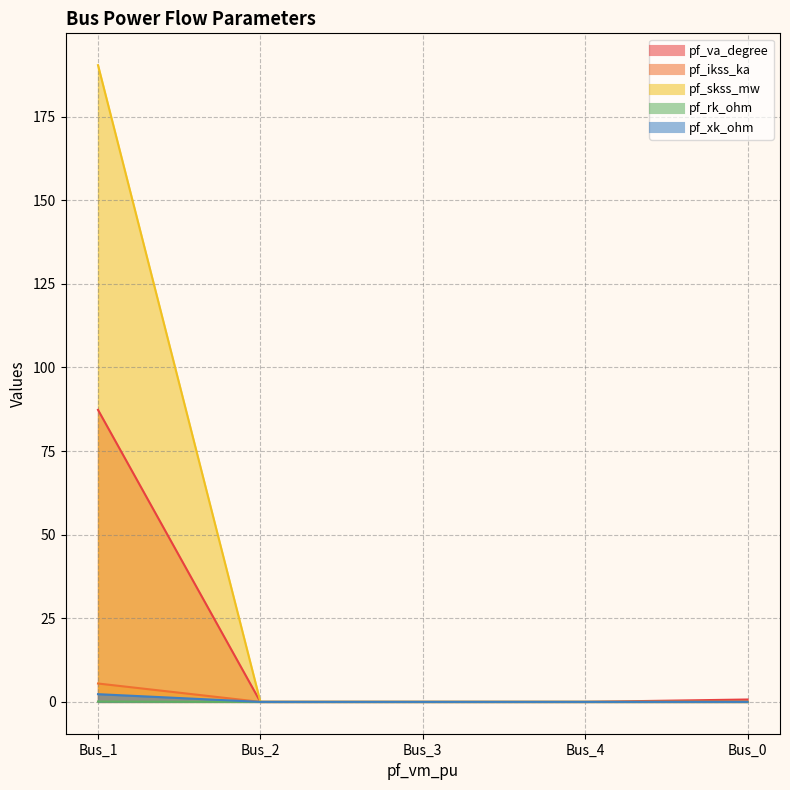

At which category is the sum across all series the highest?

Bus_1